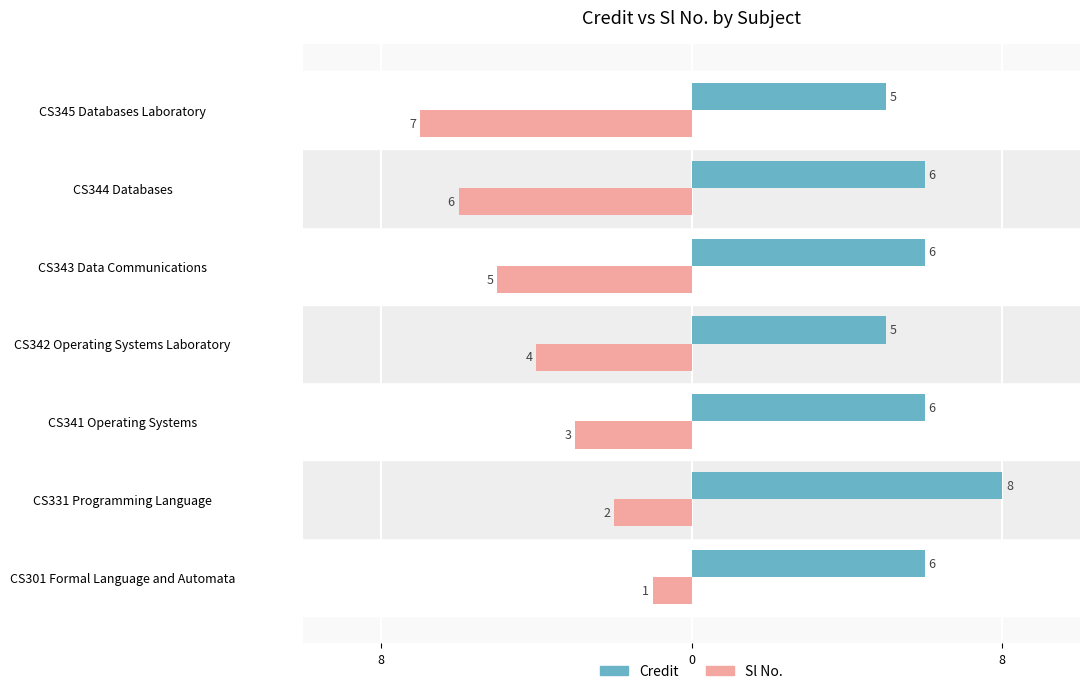

What are all the series names shown in the legend?

Credit, Sl No.